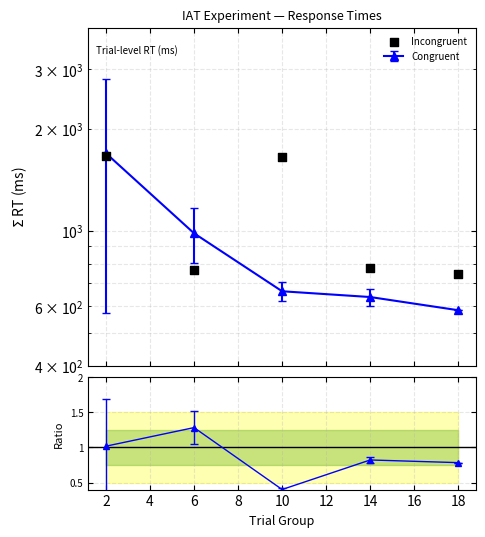

What is the change in value from 2 to 14?

-890.5